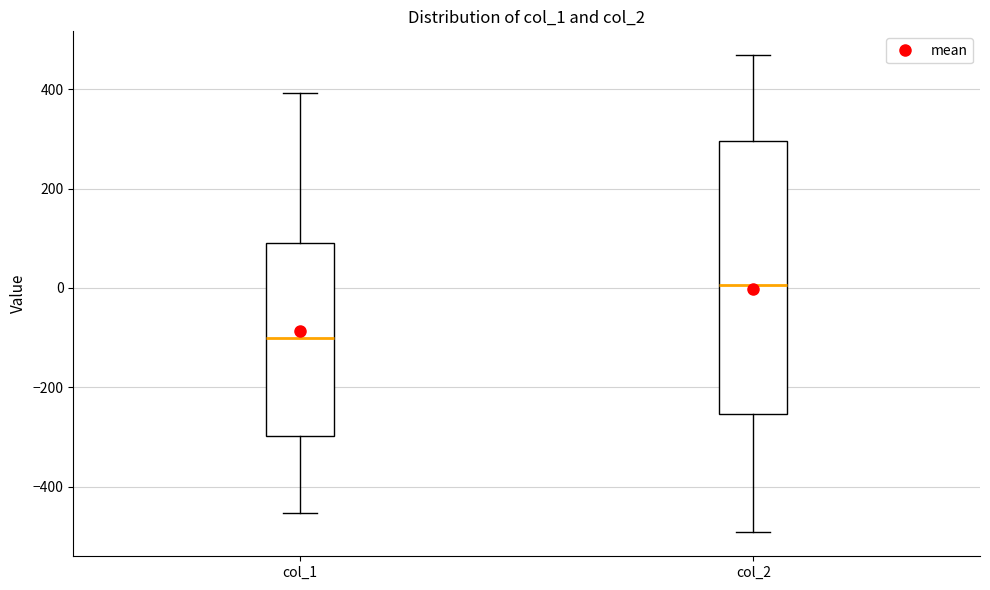

Which box has the lowest median line?

col_1